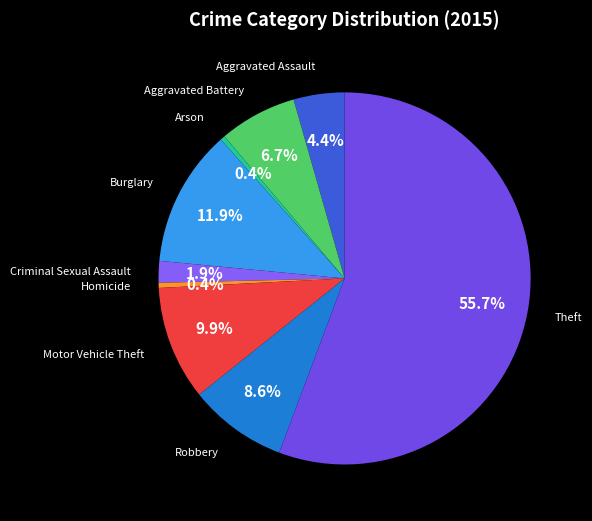

Is Theft the majority of the pie?

Yes